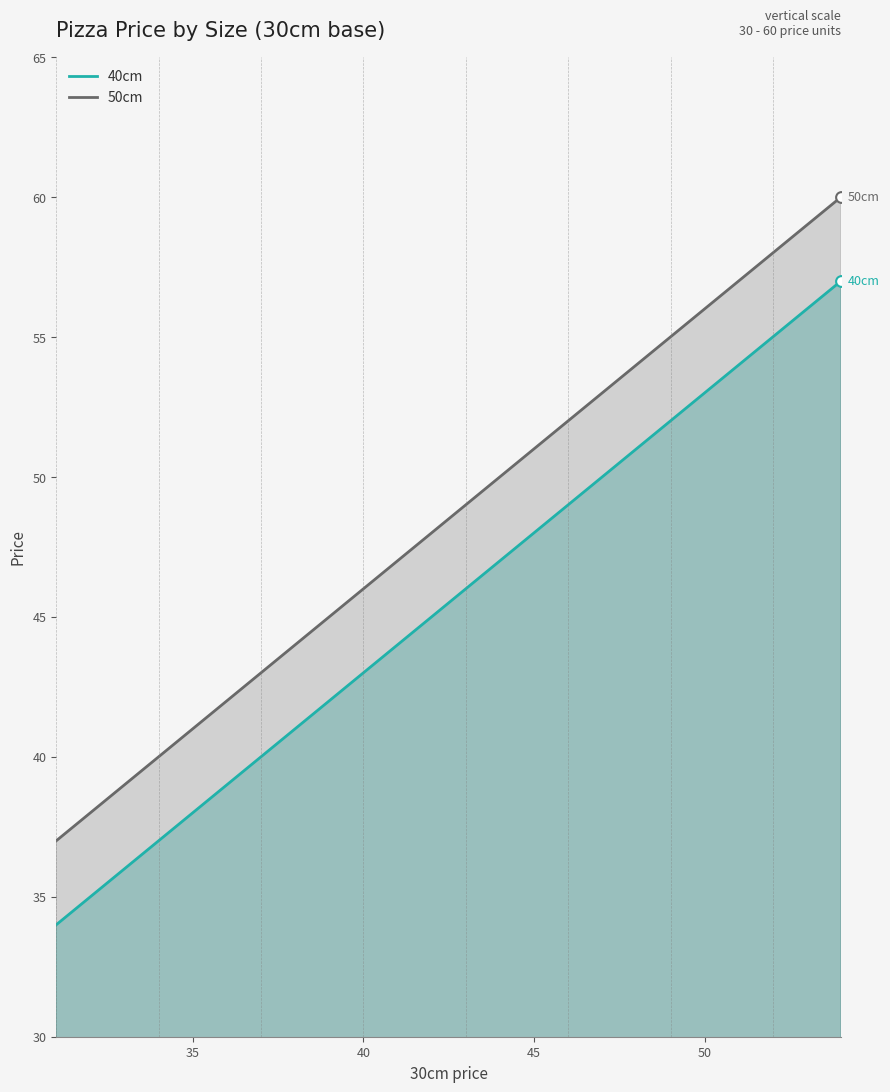

Which series contains the lowest Y value?

40cm